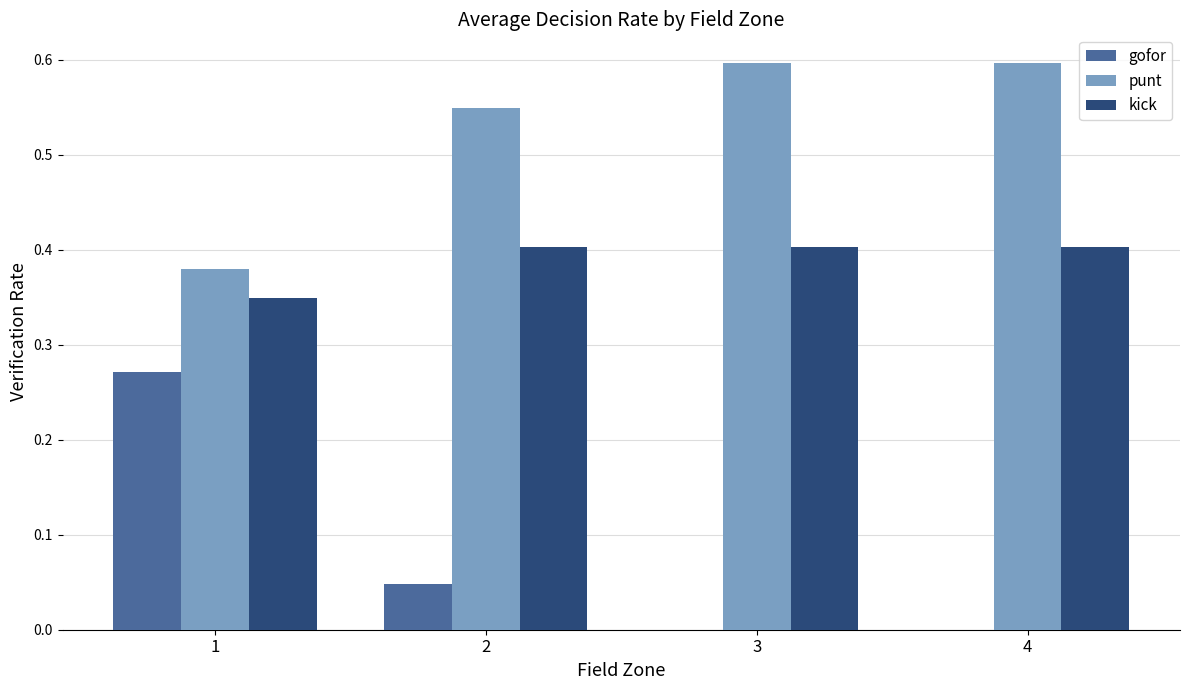

True or false: kick has a value of 0.2 at 3.

False